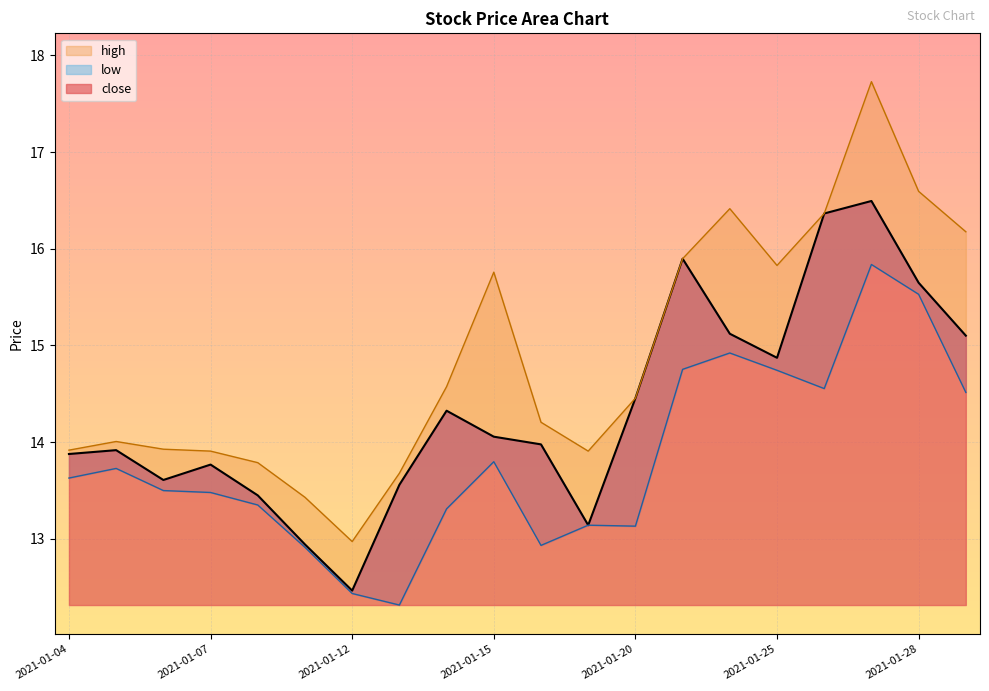

List the labels in order of low value, smallest first.

2021-01-13, 2021-01-12, 2021-01-11, 2021-01-18, 2021-01-20, 2021-01-19, 2021-01-14, 2021-01-08, 2021-01-07, 2021-01-06, 2021-01-04, 2021-01-05, 2021-01-15, 2021-01-29, 2021-01-26, 2021-01-25, 2021-01-21, 2021-01-22, 2021-01-28, 2021-01-27